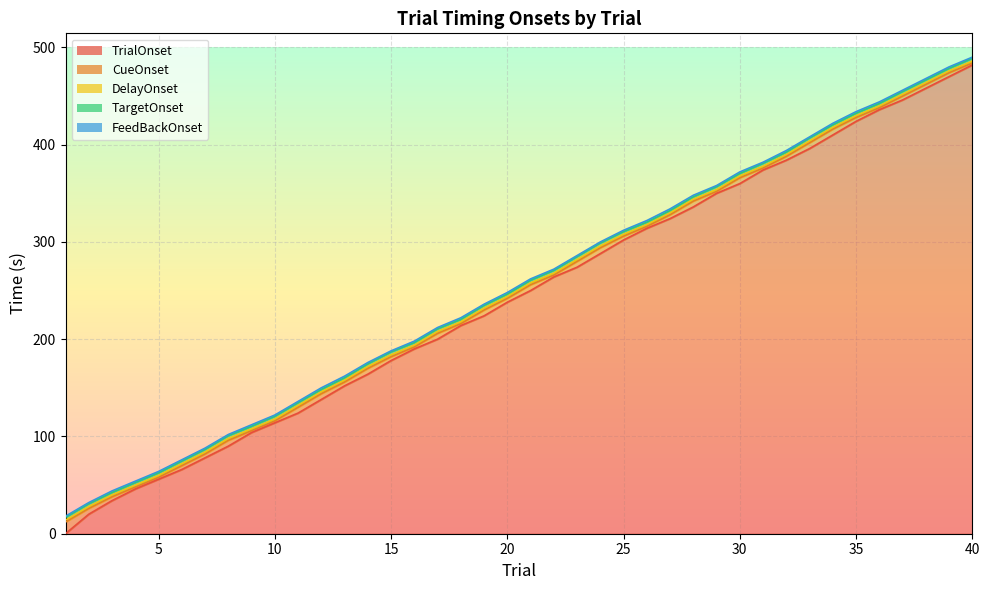

True or false: TargetOnset and FeedBackOnset cross at least once.

False